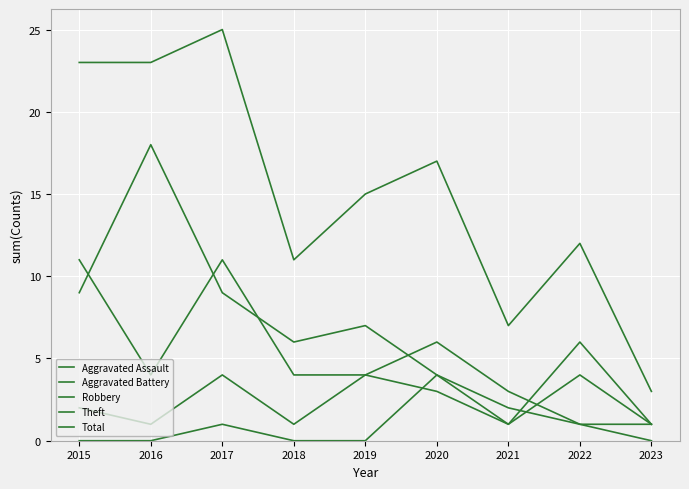

Which has a higher value, 2020 or 2021?

2020